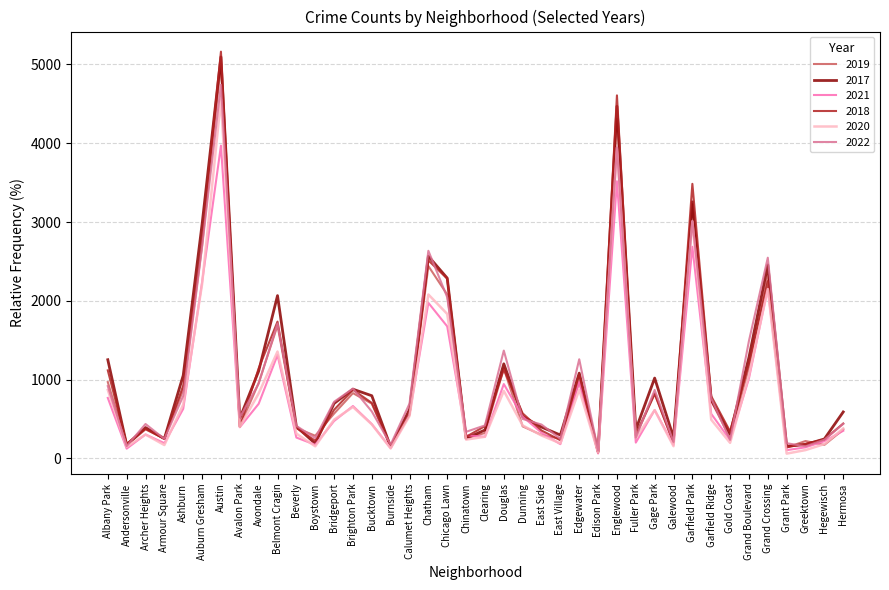

How many lines are shown in the chart?

6